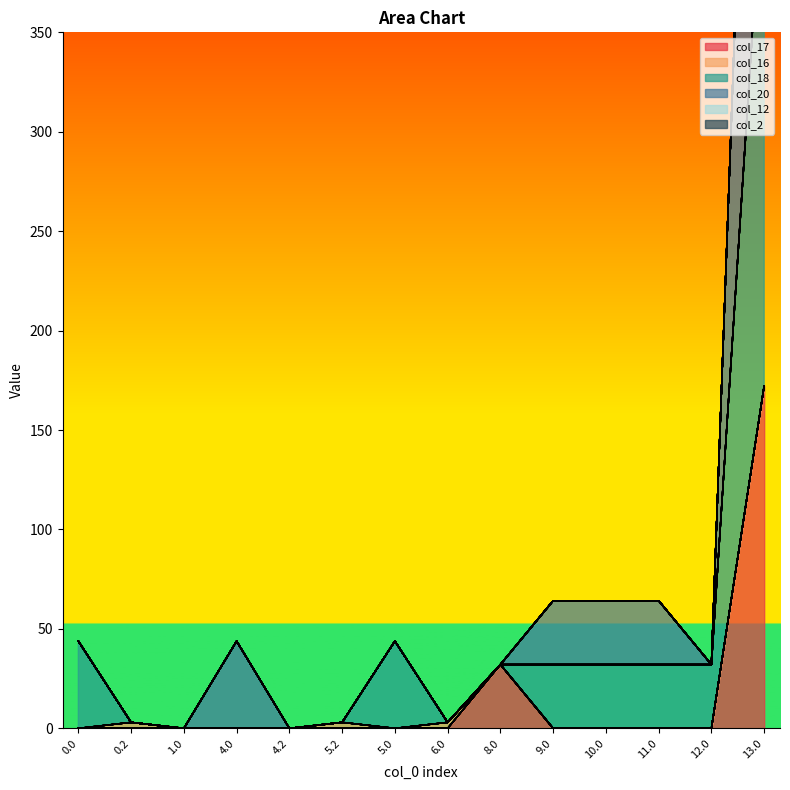

Which series changed the most between 0.0 and 8.0?

col_17